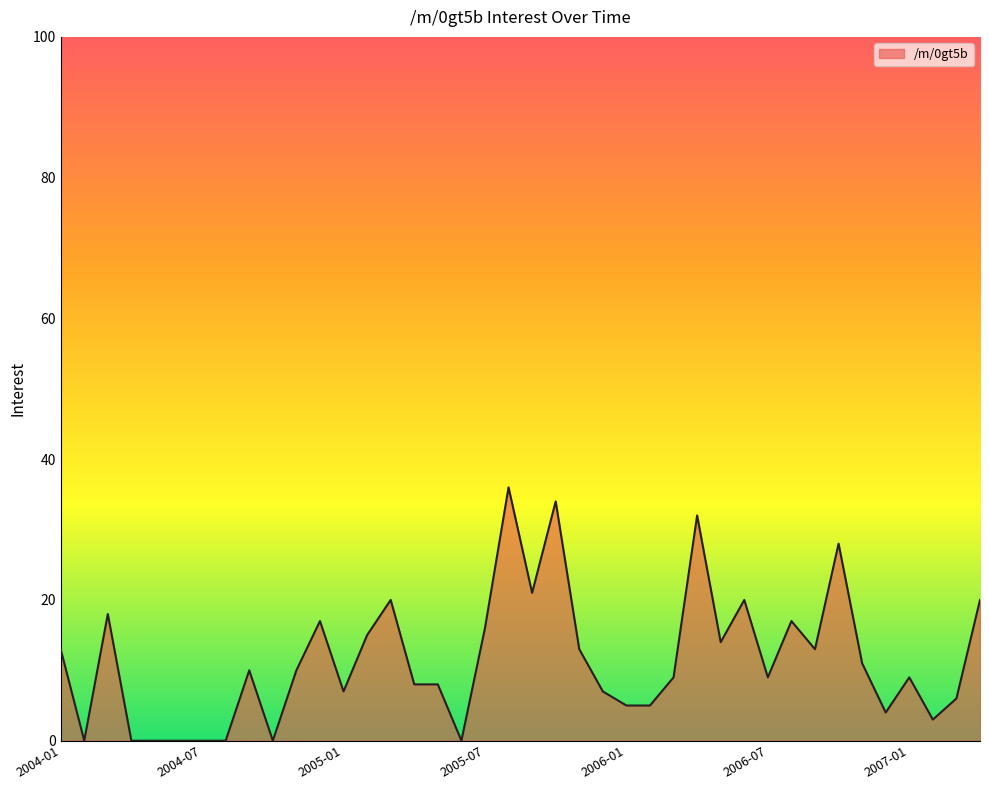

What is the difference between the maximum and minimum values?

36